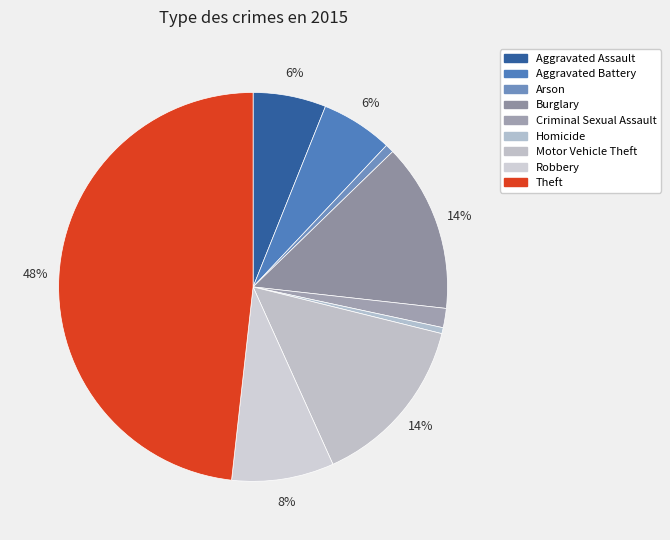

How many segments does this pie chart have?

9